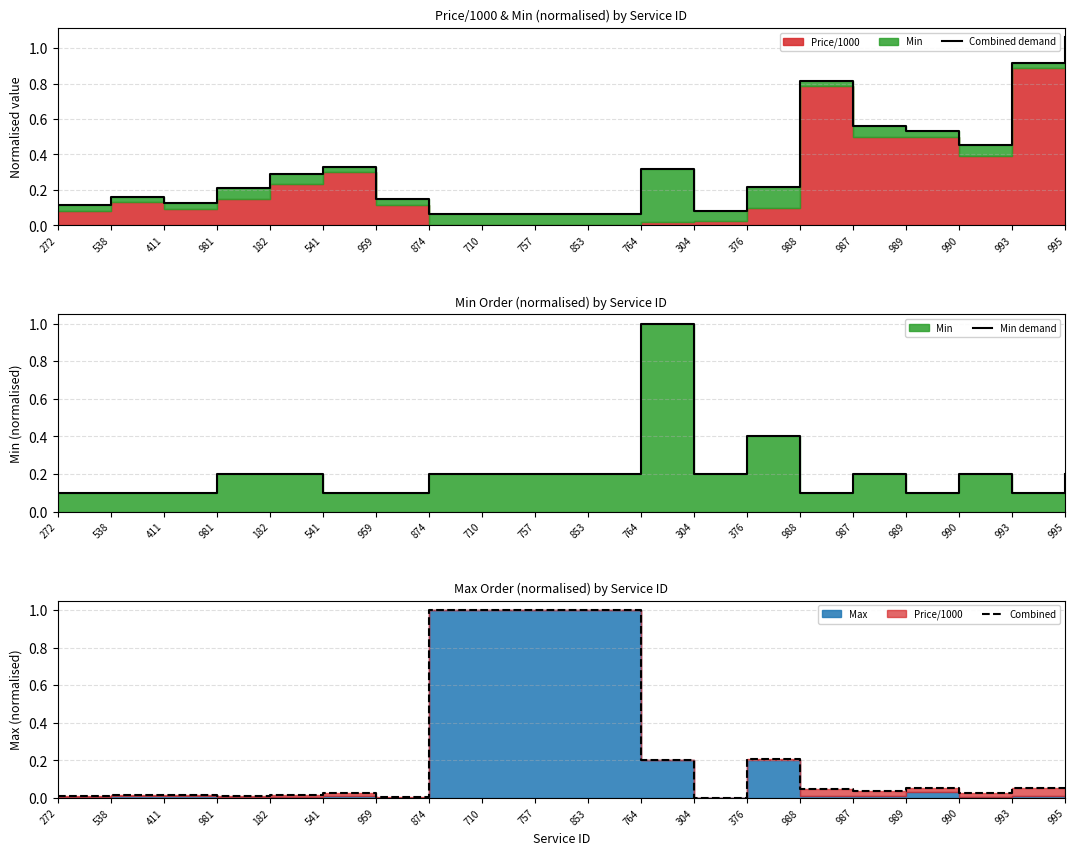

What position from the left is 853?

11